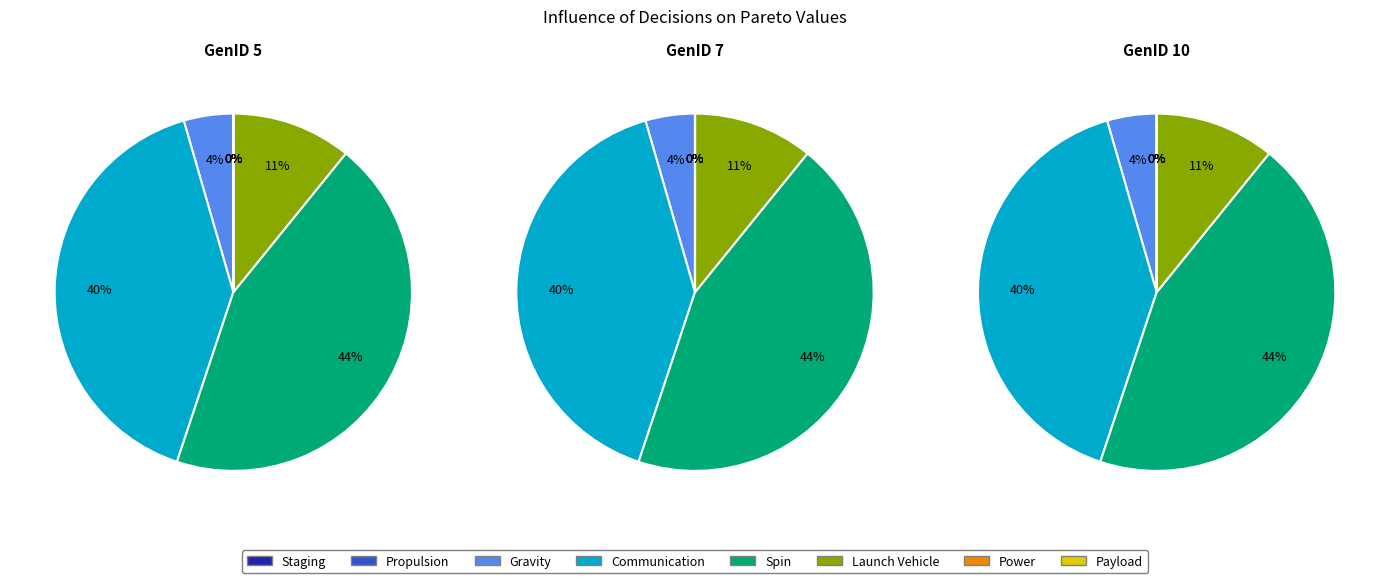

How many segments does this pie chart have?

24